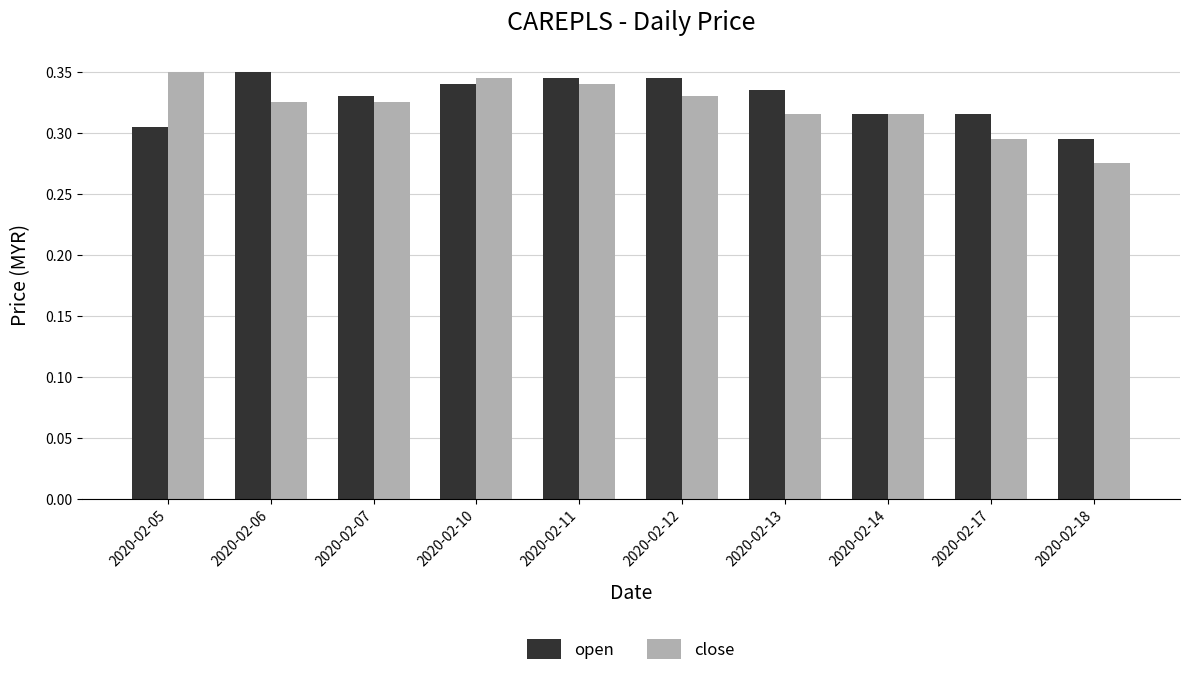

What is the difference between the maximum and minimum values in the open series?

0.1